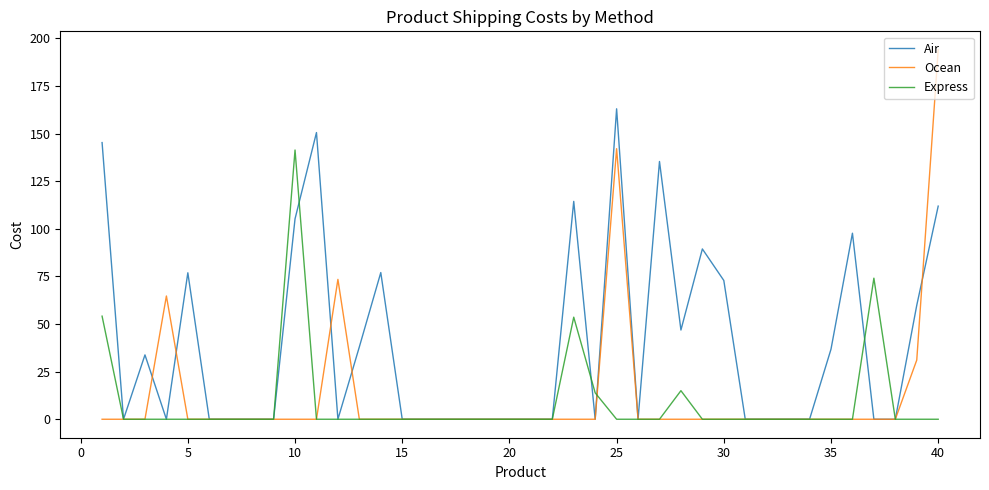

What are all the series names shown in the legend?

Air, Ocean, Express